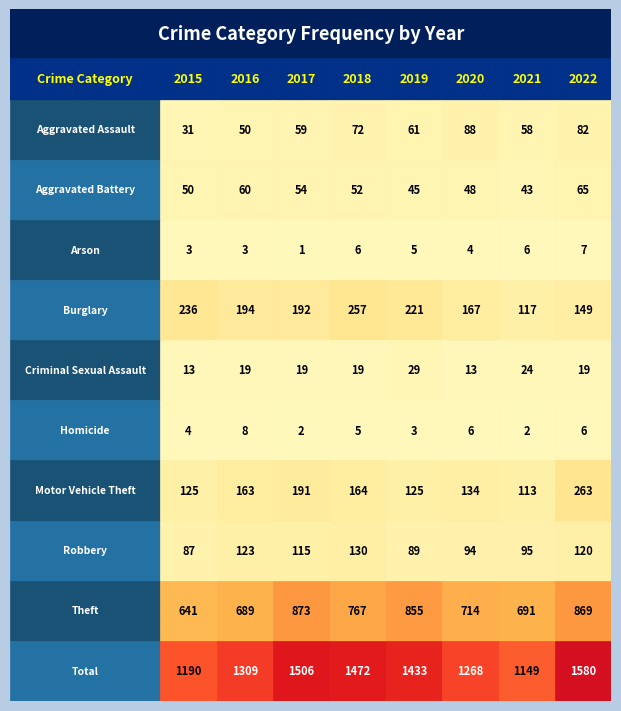

Reading right to left, list all the values displayed in this chart.

Aggravated Assault: 82	58	88	61	72	59	50	31
Aggravated Battery: 65	43	48	45	52	54	60	50
Arson: 7	6	4	5	6	1	3	3
Burglary: 149	117	167	221	257	192	194	236
Criminal Sexual Assault: 19	24	13	29	19	19	19	13
Homicide: 6	2	6	3	5	2	8	4
Motor Vehicle Theft: 263	113	134	125	164	191	163	125
Robbery: 120	95	94	89	130	115	123	87
Theft: 869	691	714	855	767	873	689	641
Total: 1580	1149	1268	1433	1472	1506	1309	1190